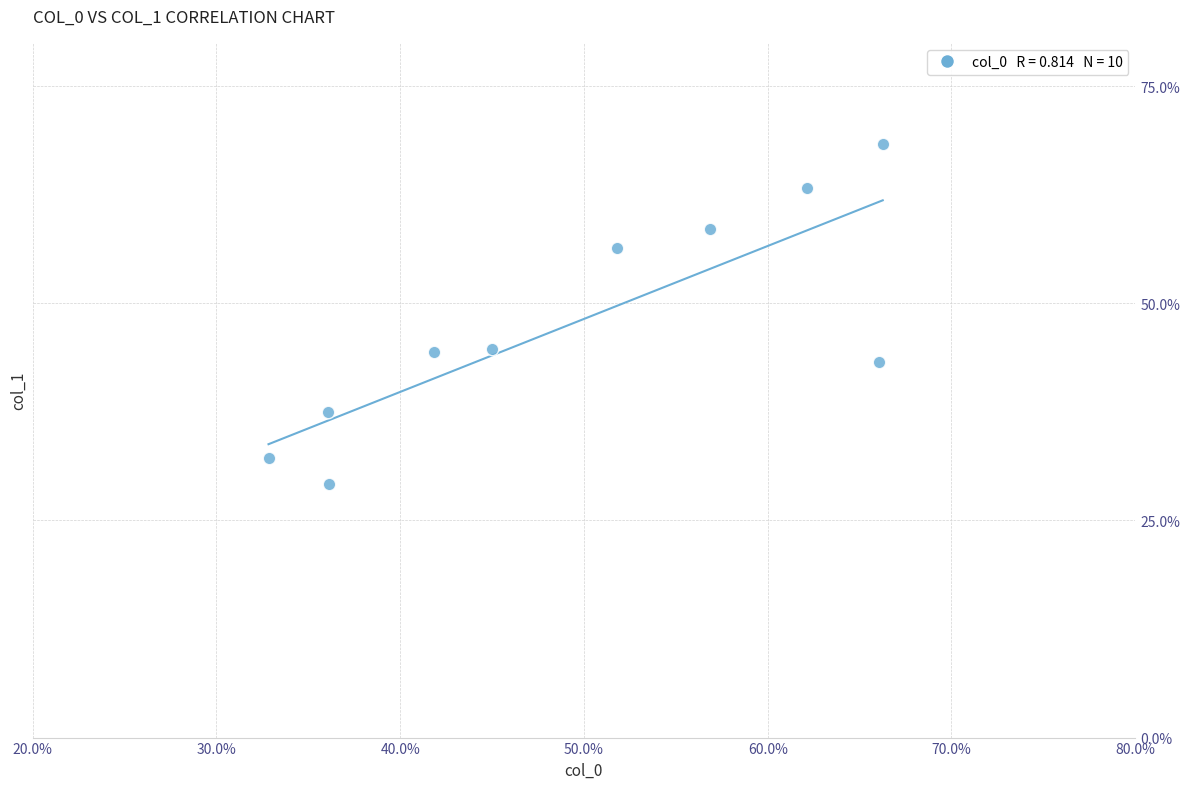

What is the range of X values (max minus min)?

33.4